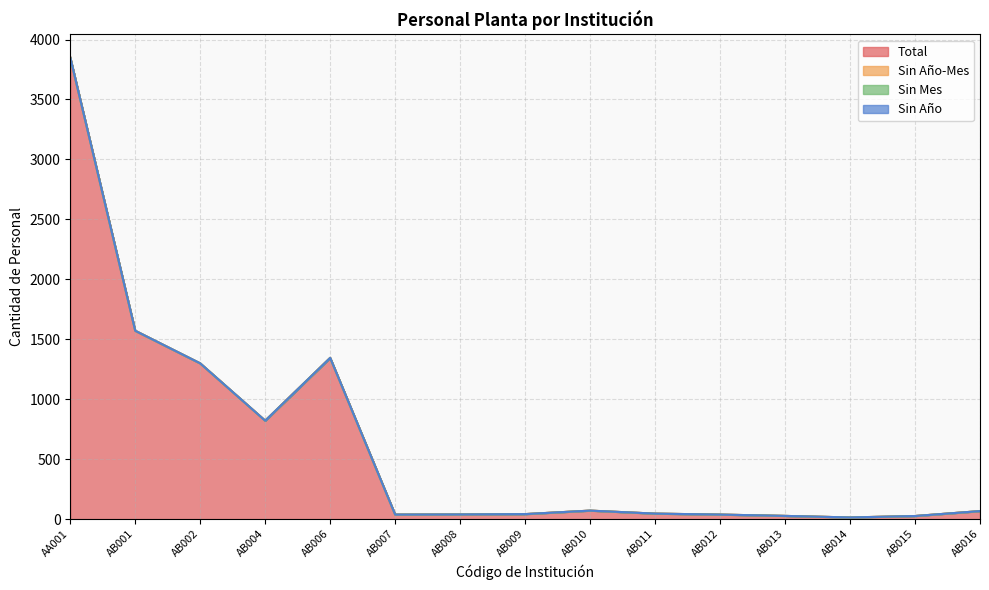

What is the difference between the second highest and second lowest values in the Total series?

1545